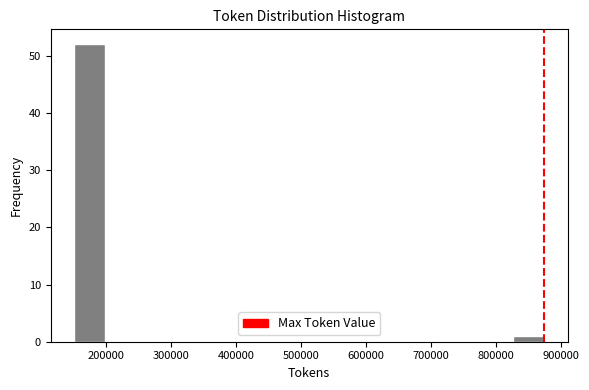

How tall is the bar that spans 830000 to 870000 on the x-axis? Neither the bar edges nor the heights are printed on the chart, so give them approximately, as read against the axes.

1